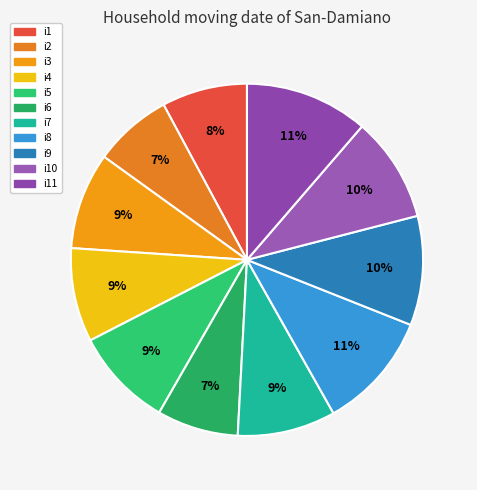

To the nearest percent, what is the combined percentage of i7 and i10?

19%